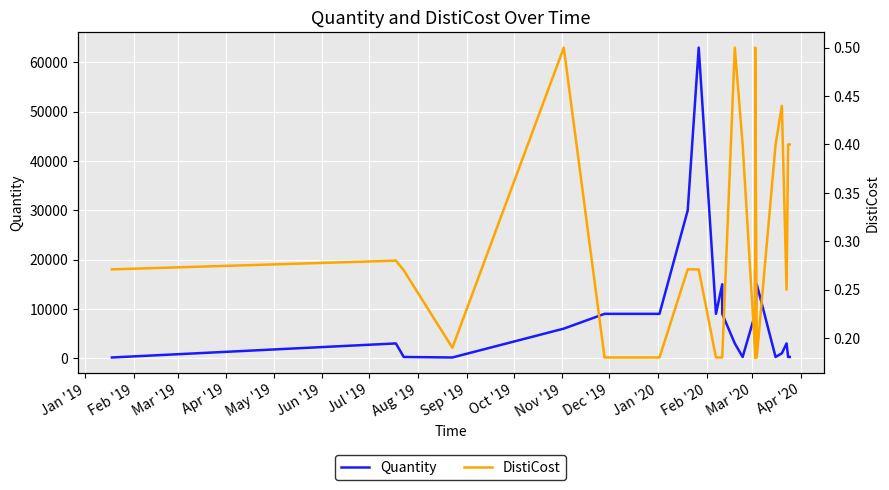

At which label does Quantity reach its minimum?

Jan '19